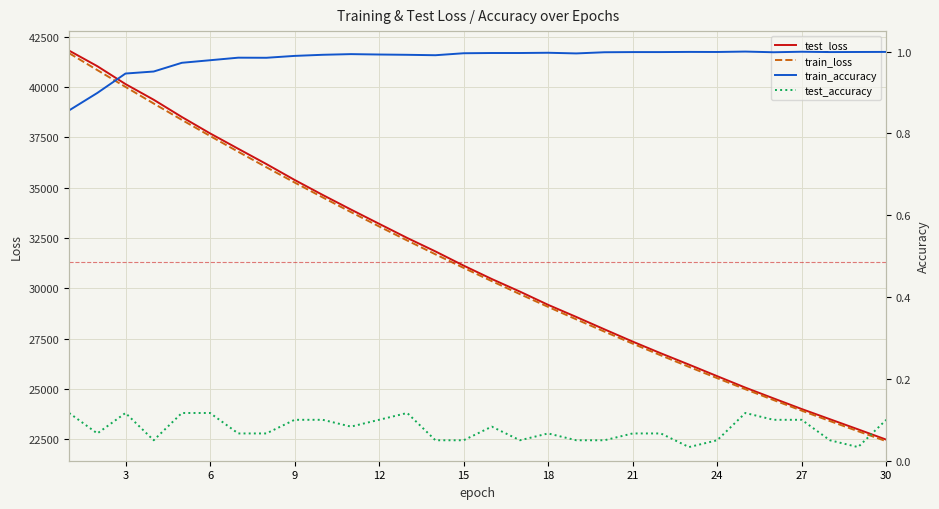

What is the minimum value for test_loss?

22473.4